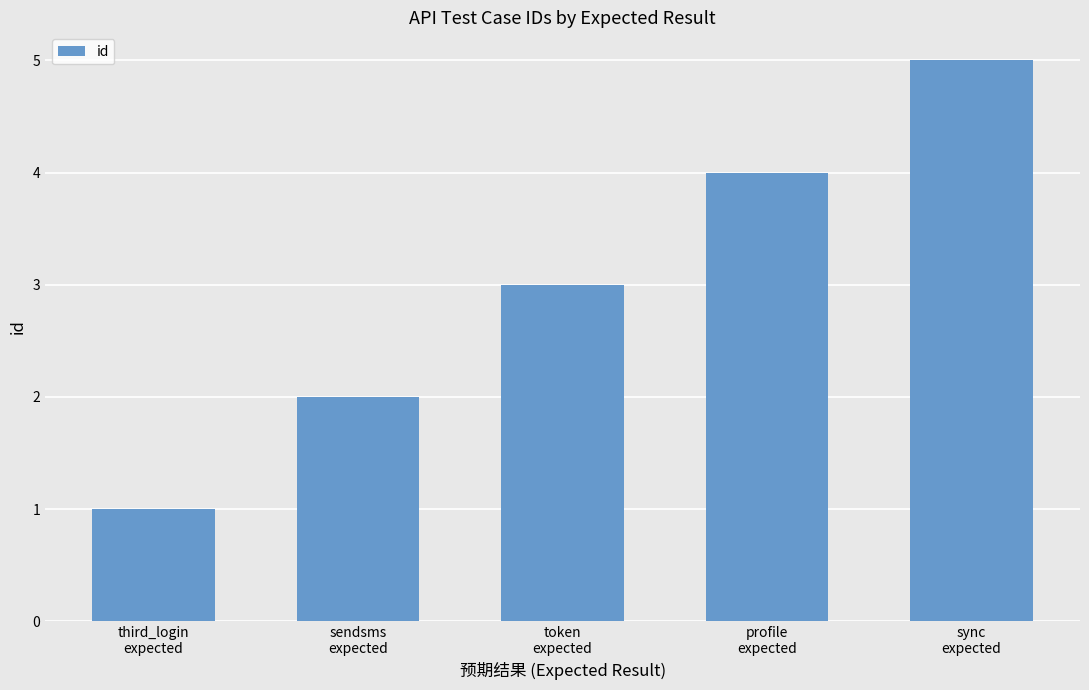

What is the value of the 5th bar from the left?

5